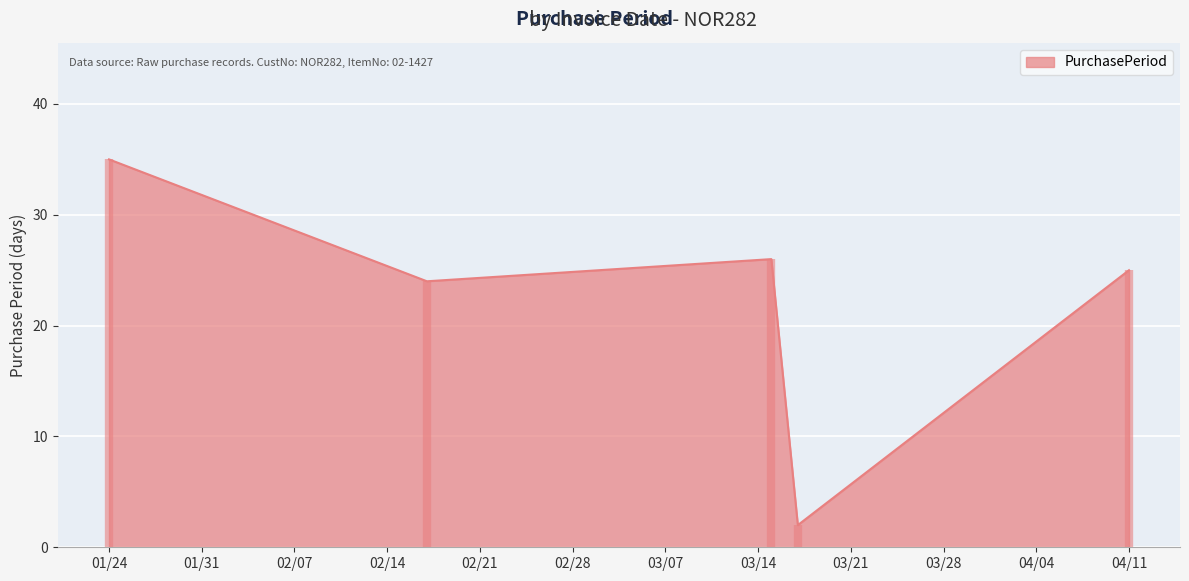

True or false: PurchasePeriod has a value of 15 at 04/11.

False